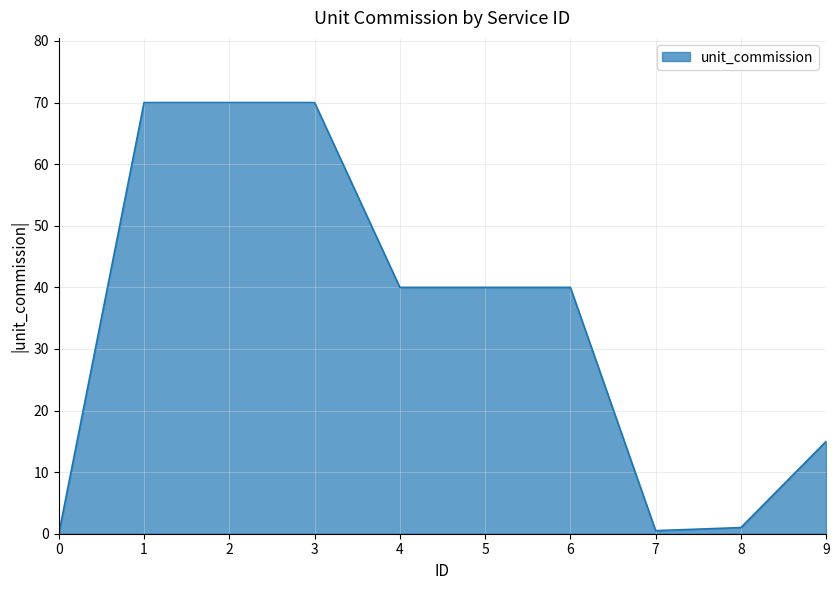

Does the chart have visible grid lines?

Yes